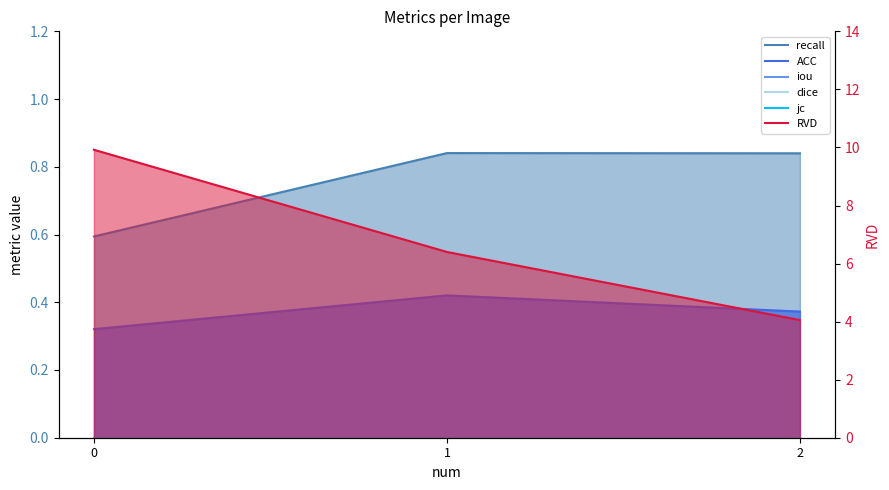

How many data points does each series have?

3